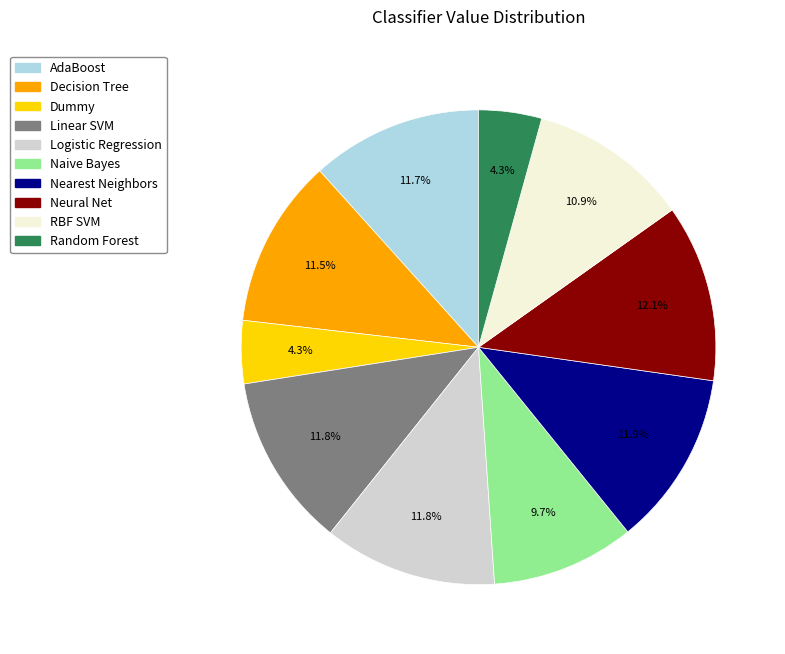

To the nearest percent, what is the average slice percentage?

10%